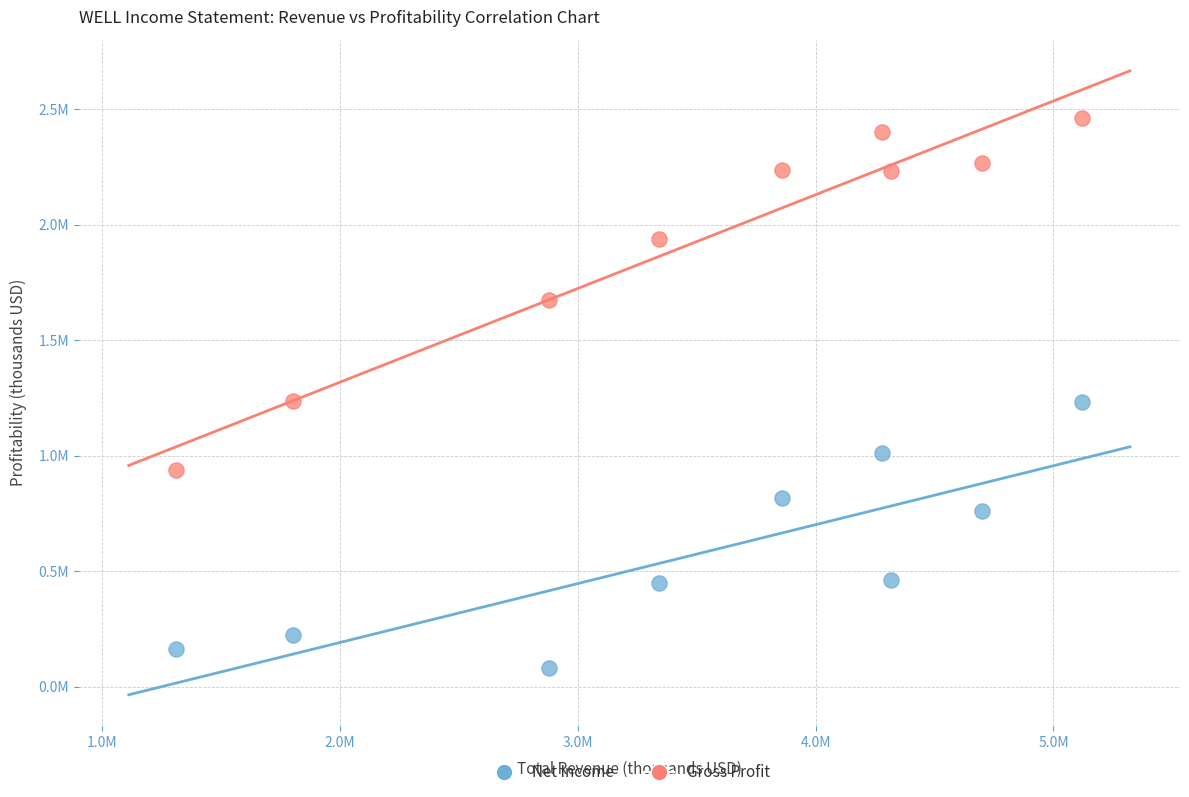

What are all the series names shown in the legend?

Net Income, Gross Profit